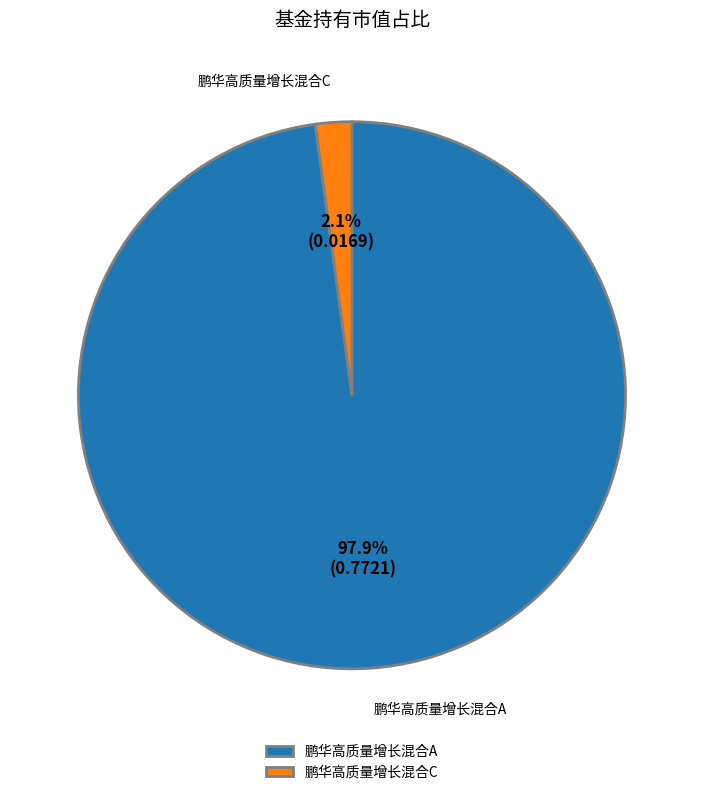

Which category has the biggest portion of the pie?

鹏华高质量增长混合A